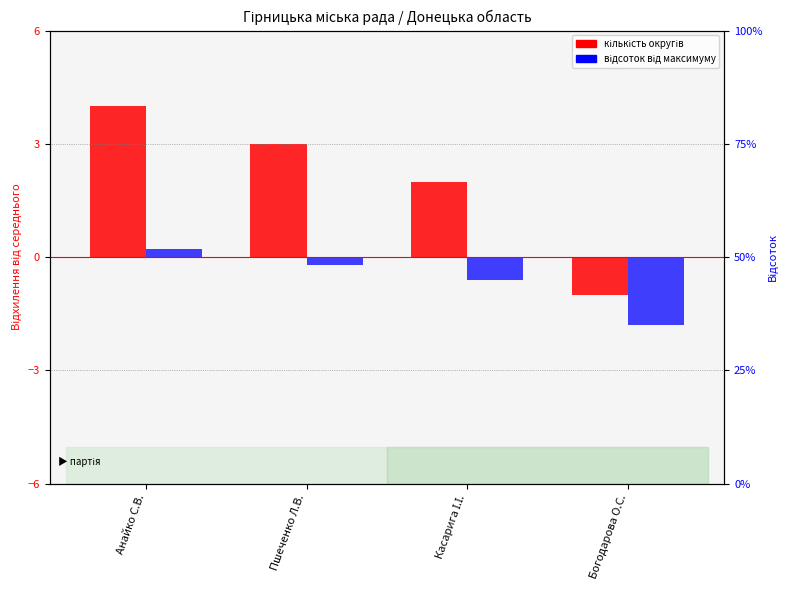

Which category has the lowest value in the кількість округів series?

Богодарова О.С.